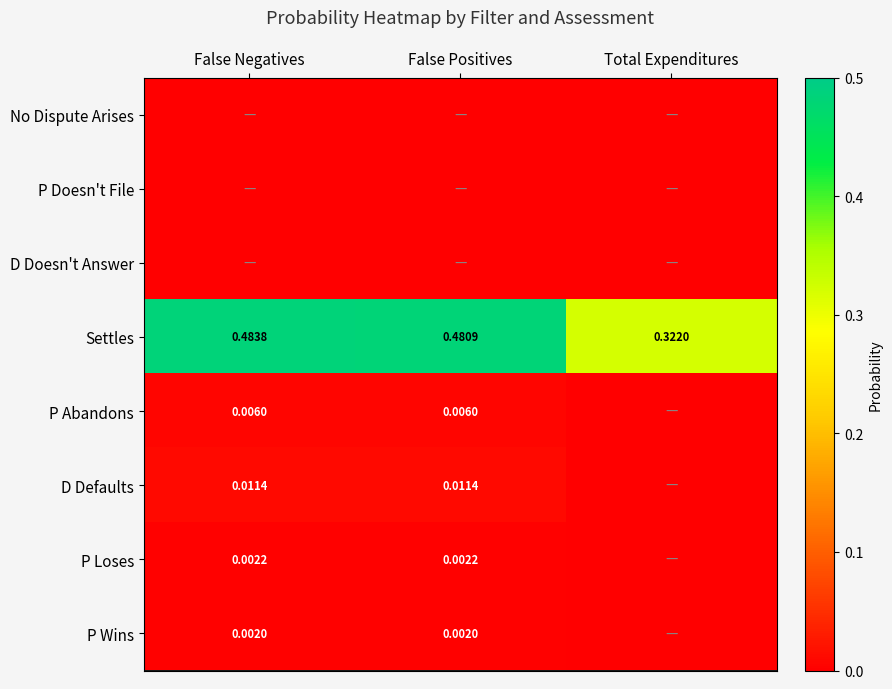

Is the value of P Loses at False Positives greater than the value of D Defaults at False Positives?

No